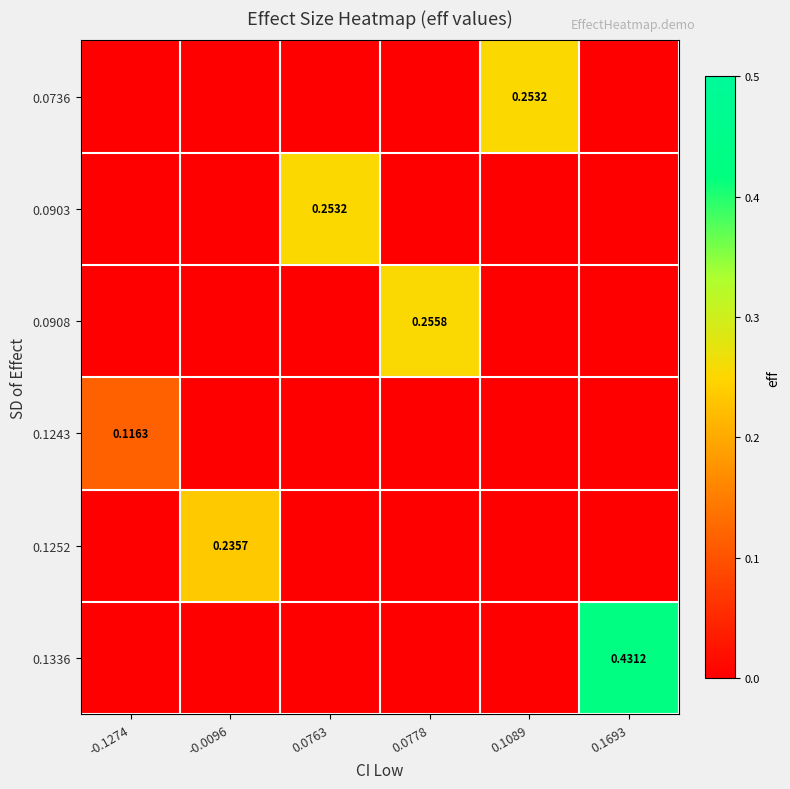

At which label does 0.1252 reach its peak?

-0.0096